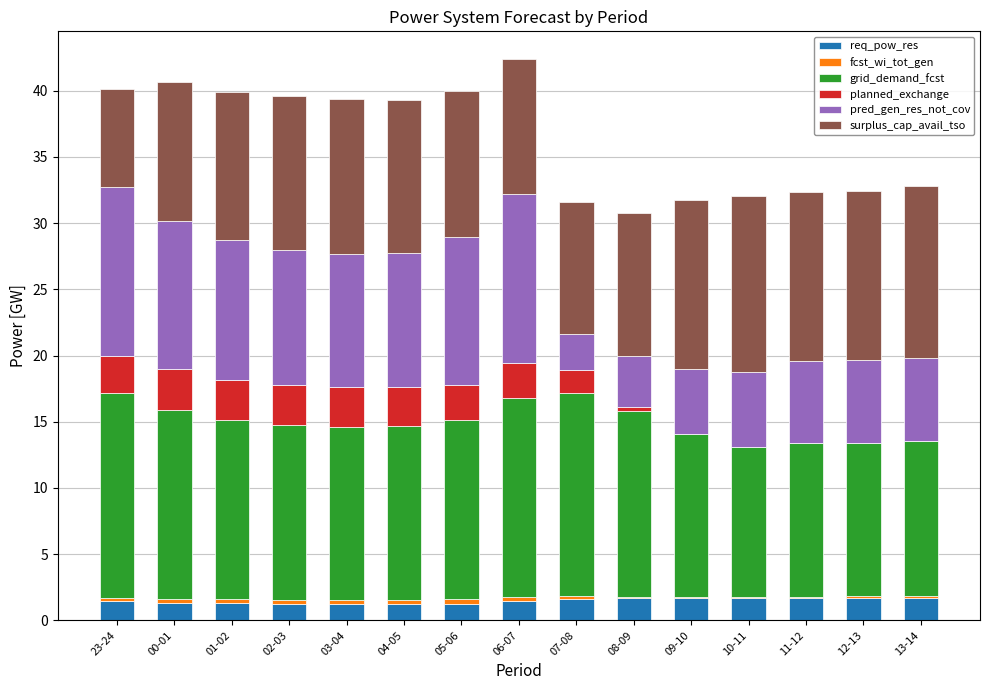

What is the sum of all req_pow_res values?

22.2